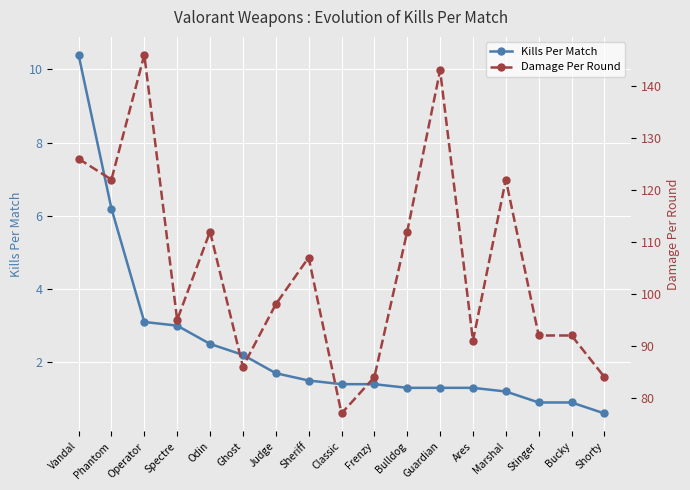

Where does the Kills Per Match series first go above 1?

Vandal